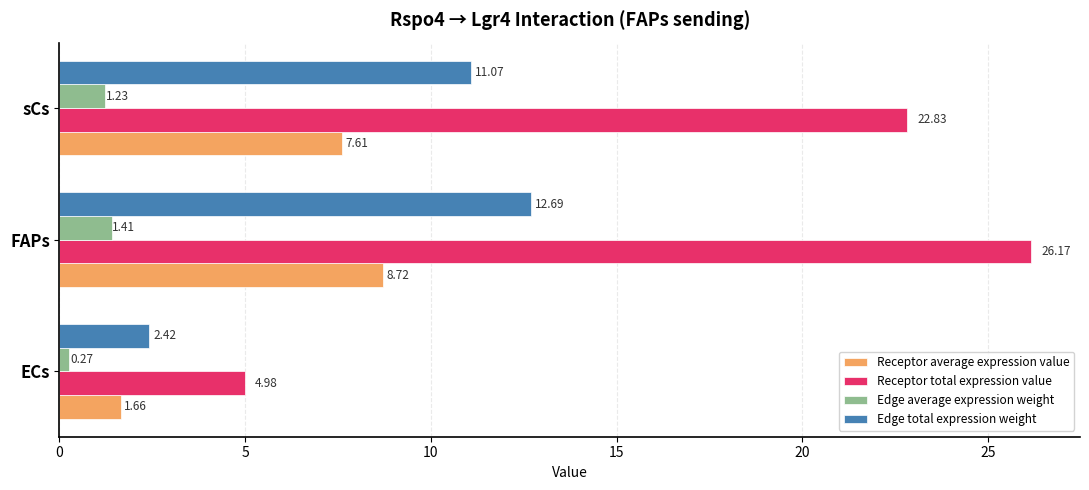

Is the value of Receptor total expression value at ECs greater than the value of Receptor average expression value at ECs?

Yes